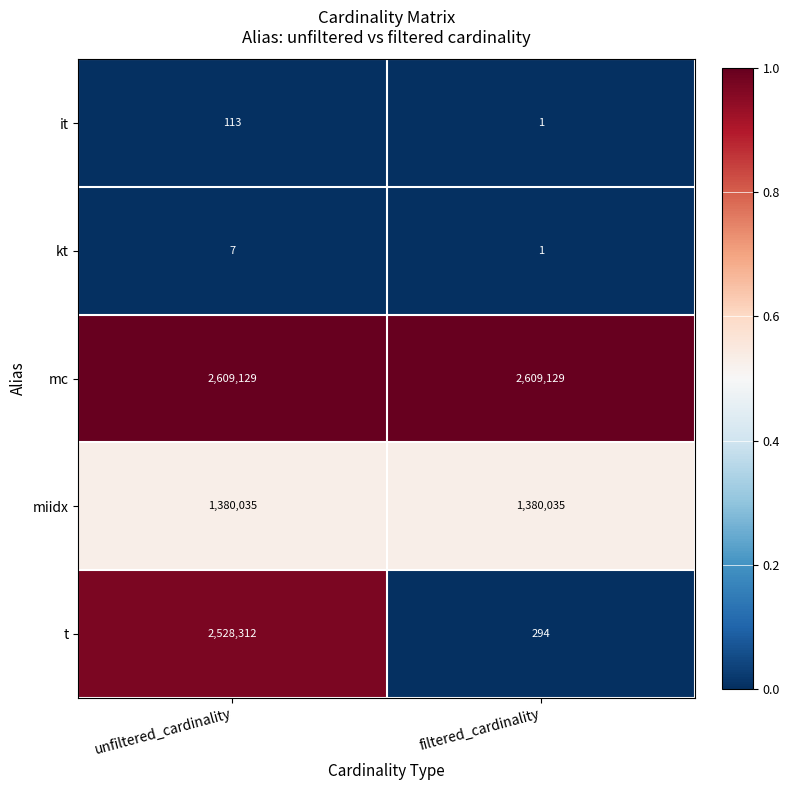

Is the value of t at filtered_cardinality greater than the value of mc at unfiltered_cardinality?

No